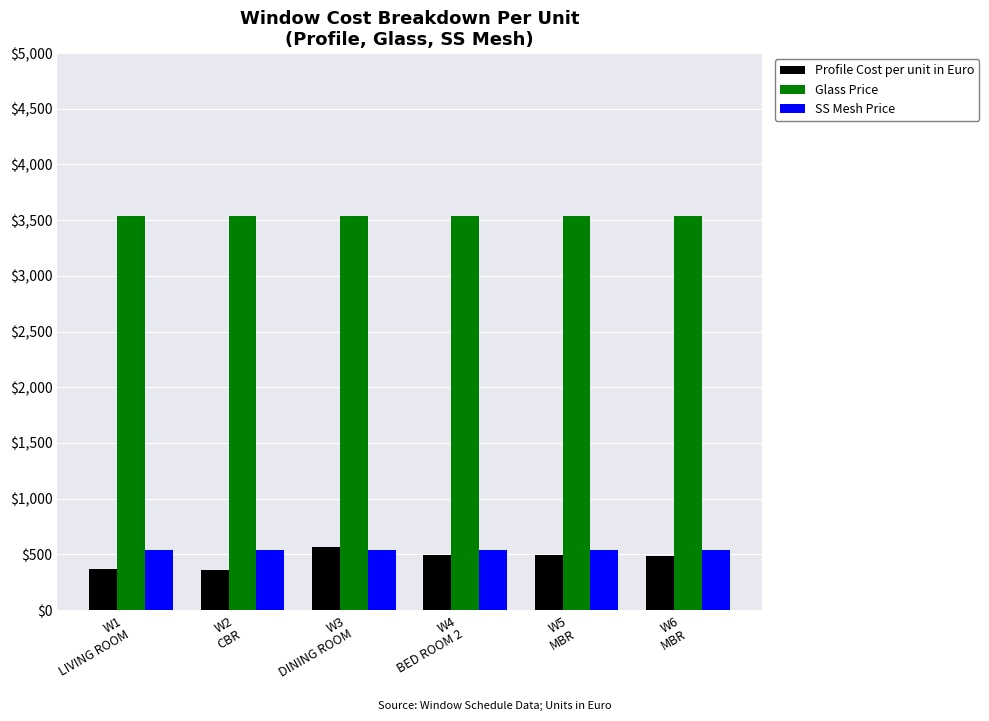

What is the average value of the Glass Price series?

3539.0